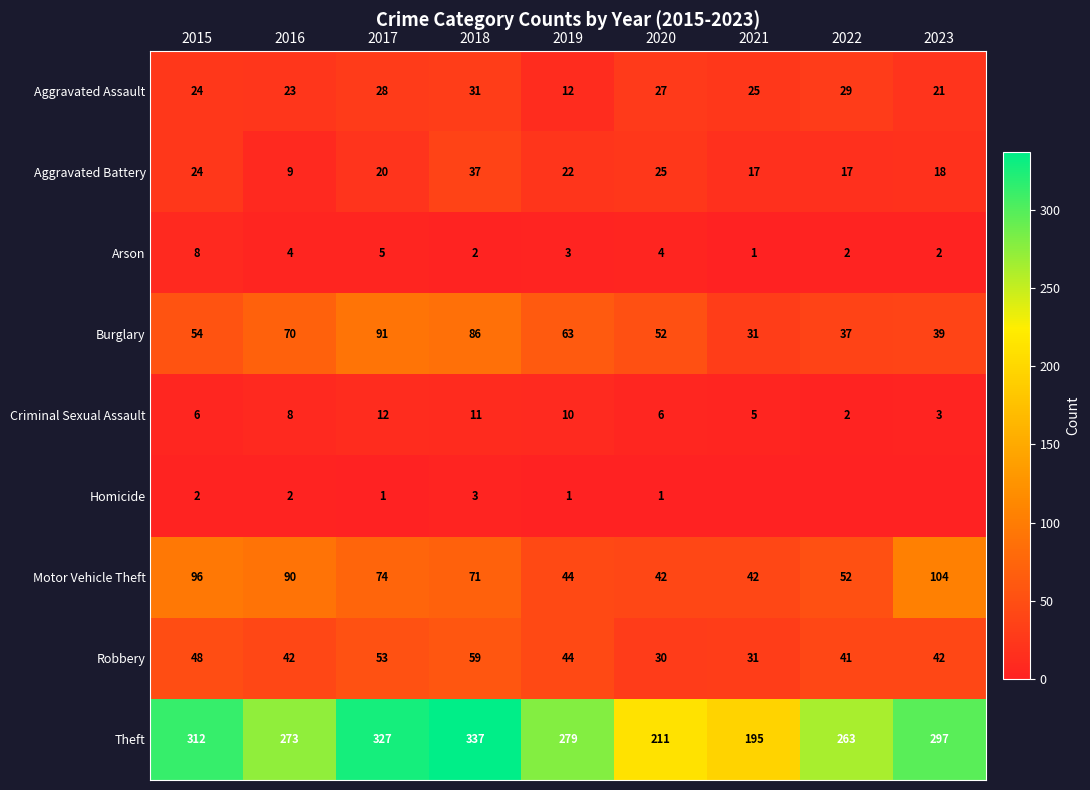

Count the number of categories in the chart.

9